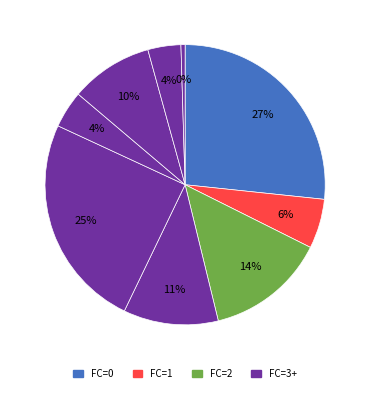

How many segments does this pie chart have?

9